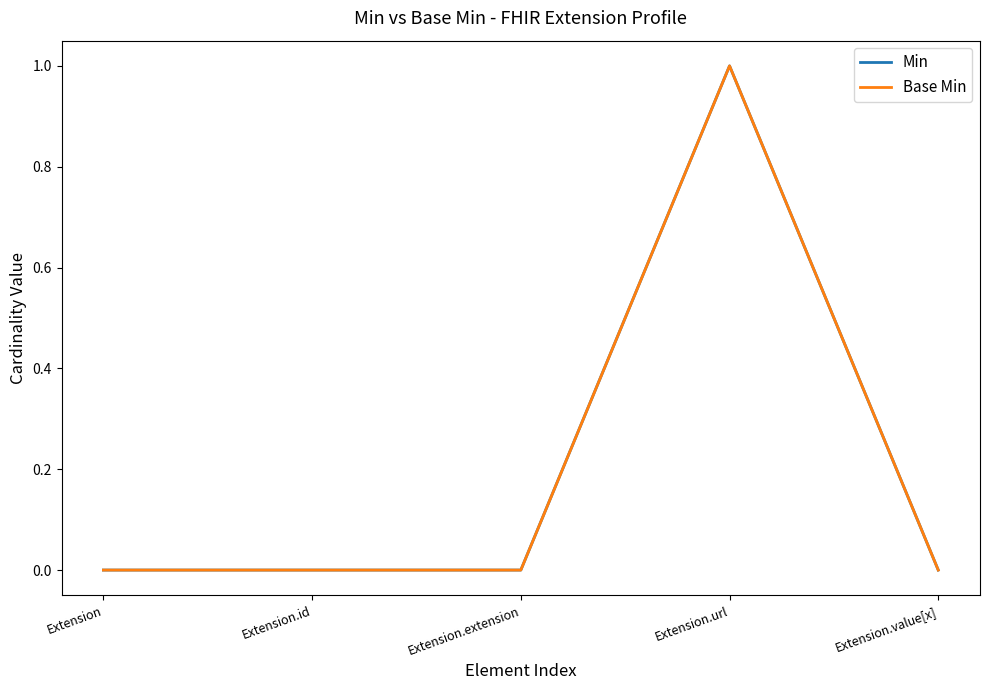

Reading left to right, what are all the values shown in this chart?

Min: Extension=0	Extension.id=0	Extension.extension=0	Extension.url=1	Extension.value[x]=0
Base Min: Extension=0	Extension.id=0	Extension.extension=0	Extension.url=1	Extension.value[x]=0